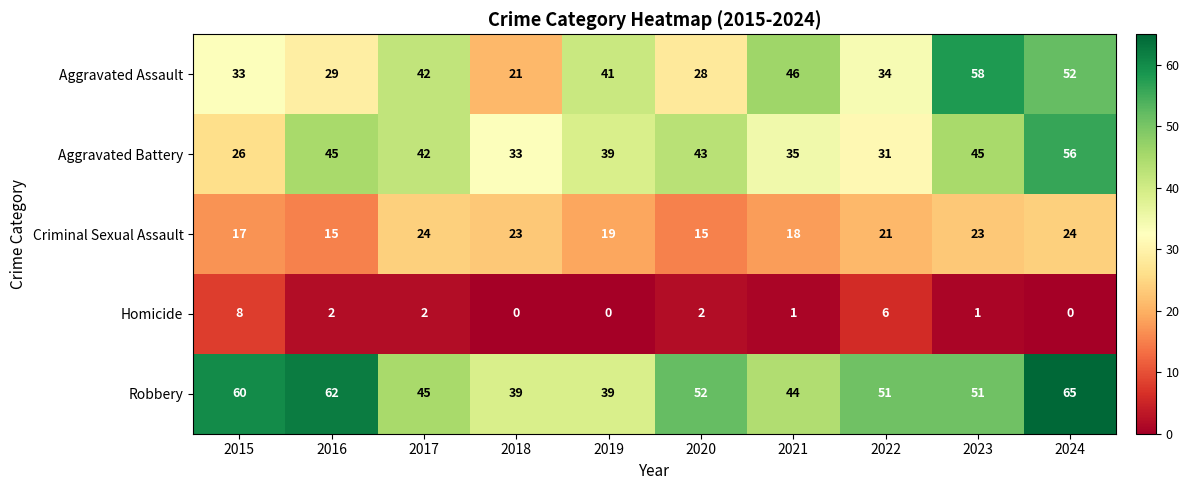

List the labels in order of Aggravated Assault value, largest first.

2023, 2024, 2021, 2017, 2019, 2022, 2015, 2016, 2020, 2018